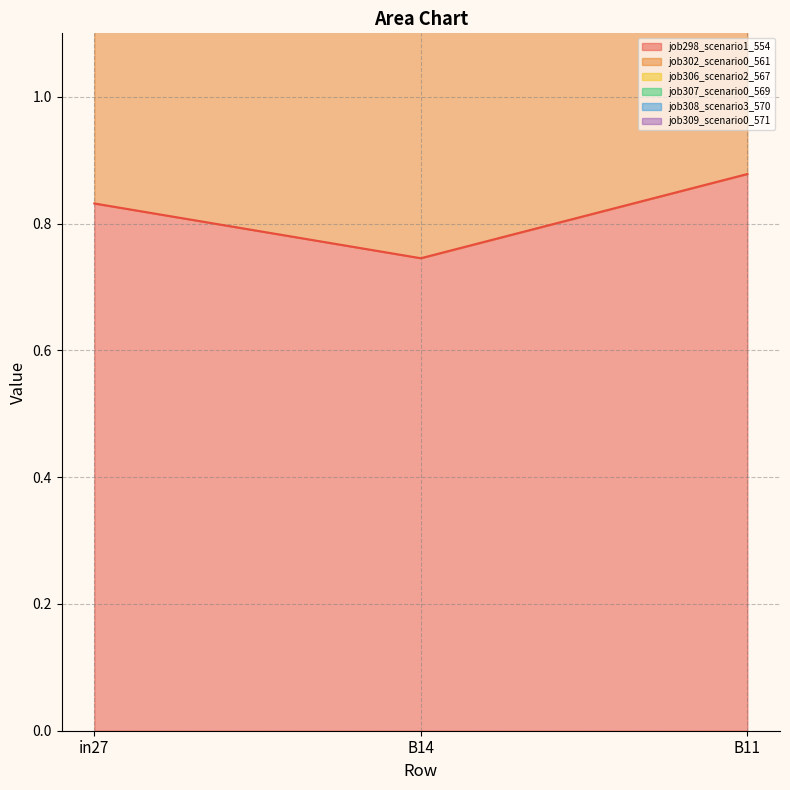

Rank the series by their average value, from lowest to highest.

job298_scenario1_554, job309_scenario0_571, job307_scenario0_569, job302_scenario0_561